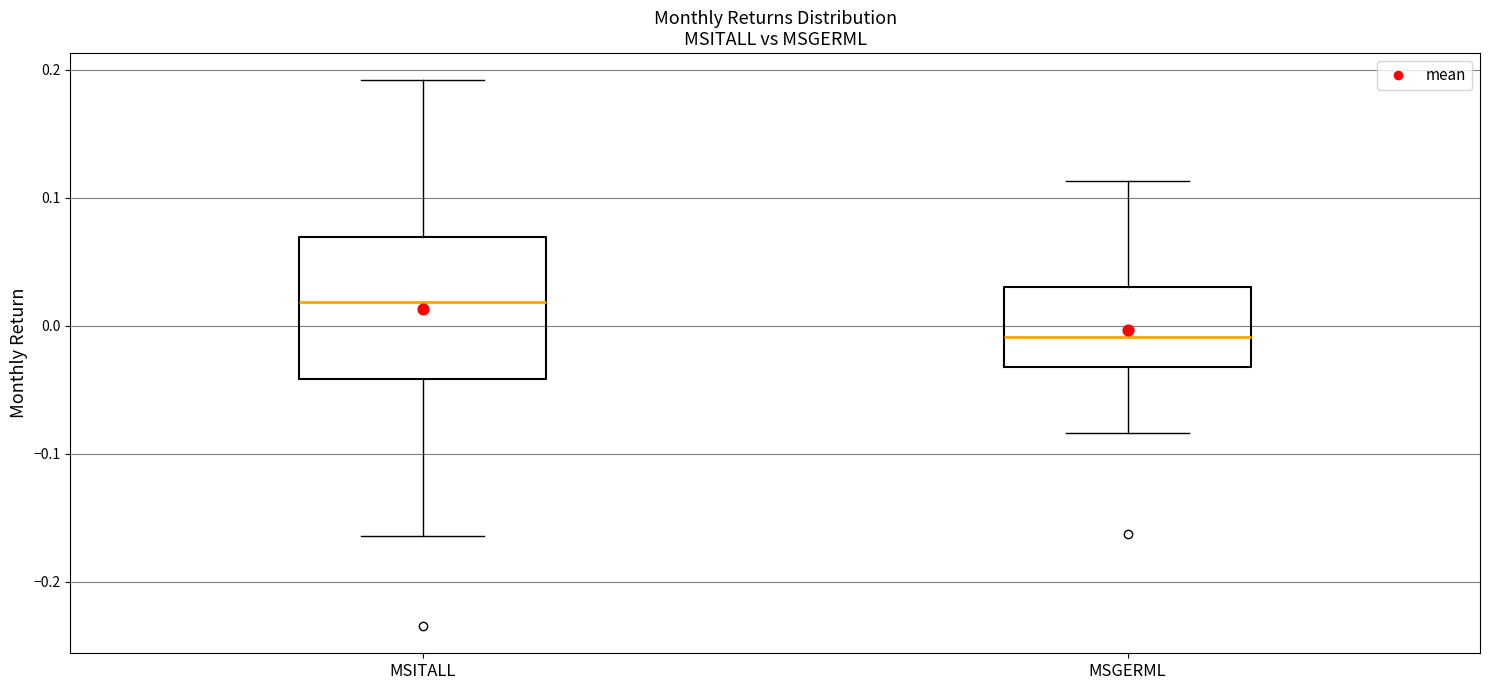

Where is the lower edge of the box for MSITALL on the y-axis? The values are not printed on the chart, so give them approximately, as read against the axis.

-0.04